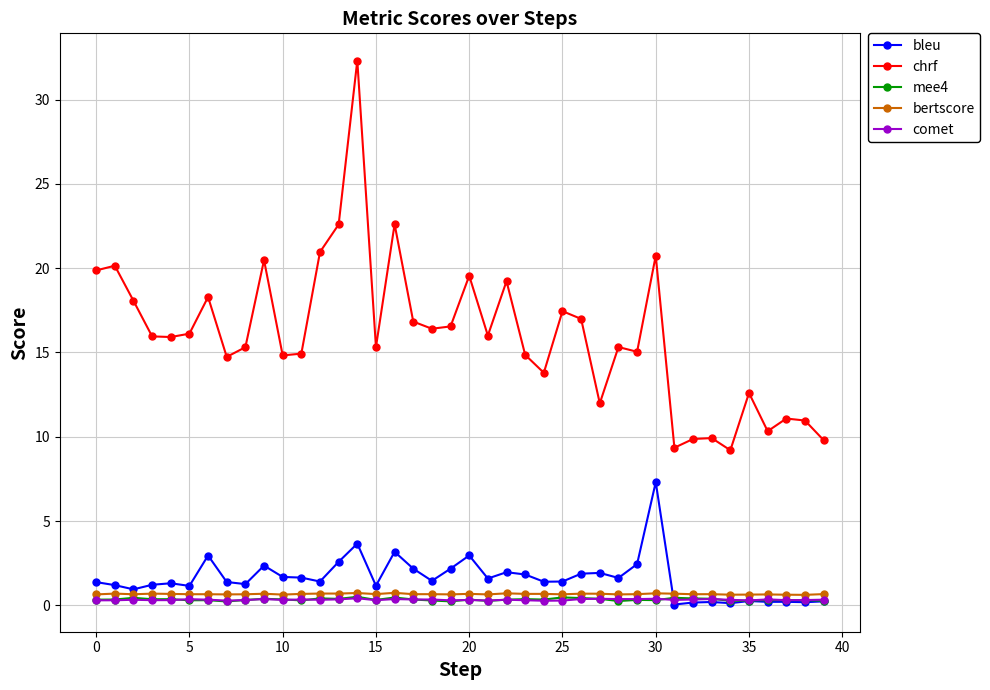

What is the greatest value displayed?

32.3